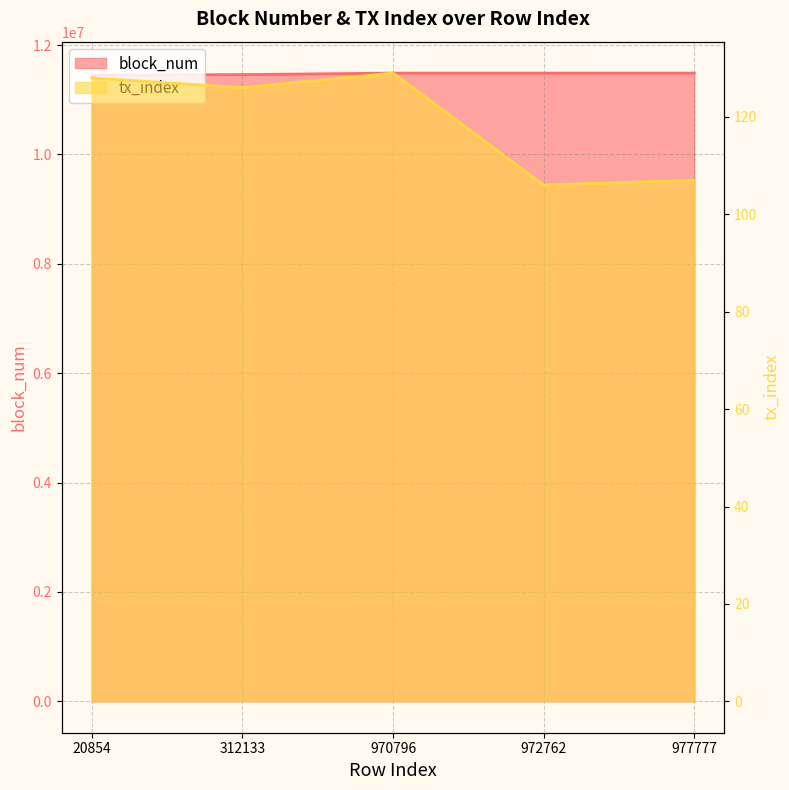

How many lines are shown in the chart?

2